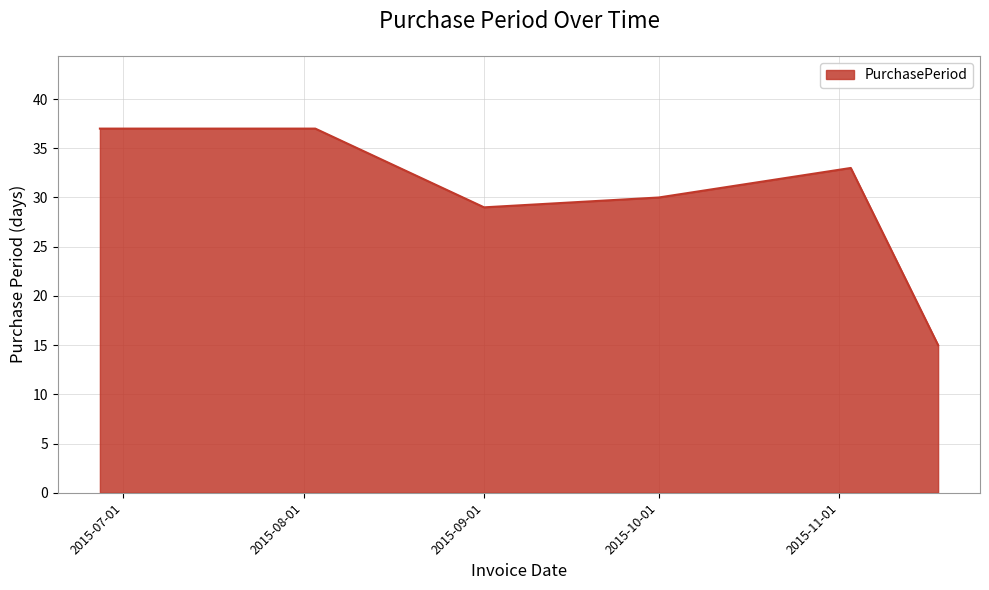

What is the average value?

30